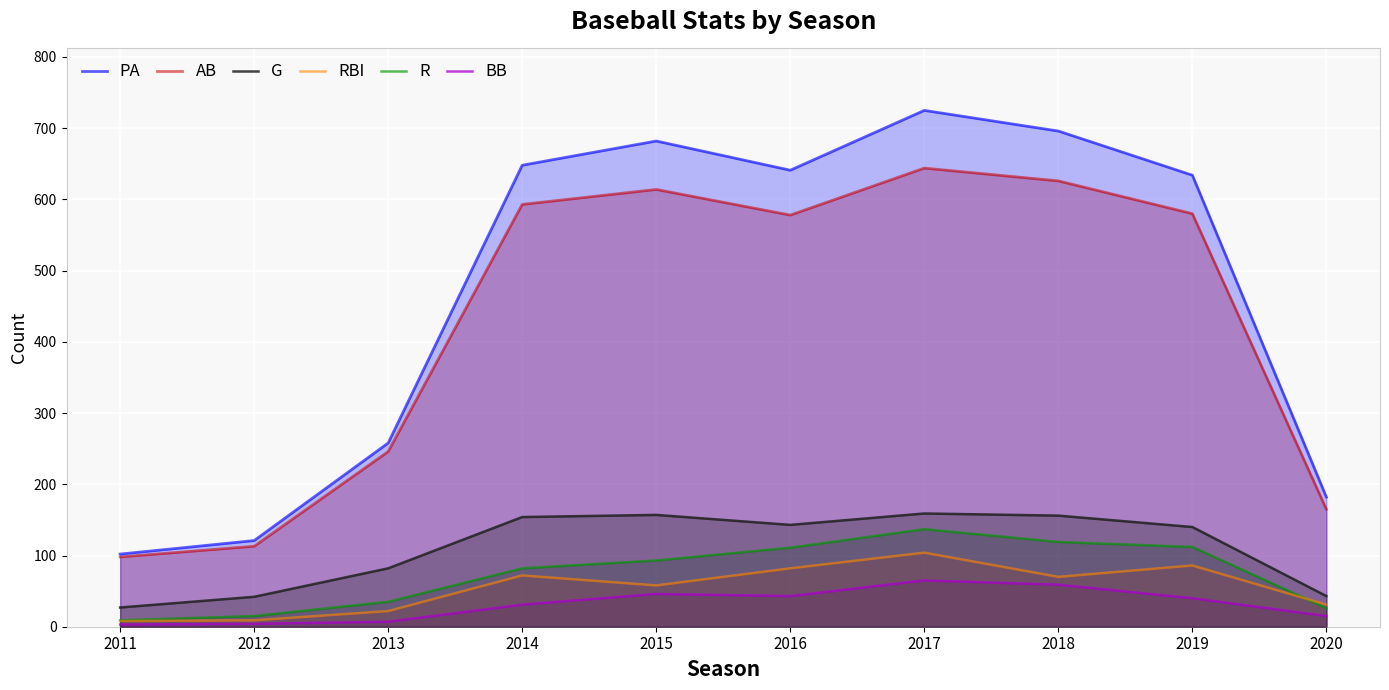

Where is R nearest to the value 73?

2014